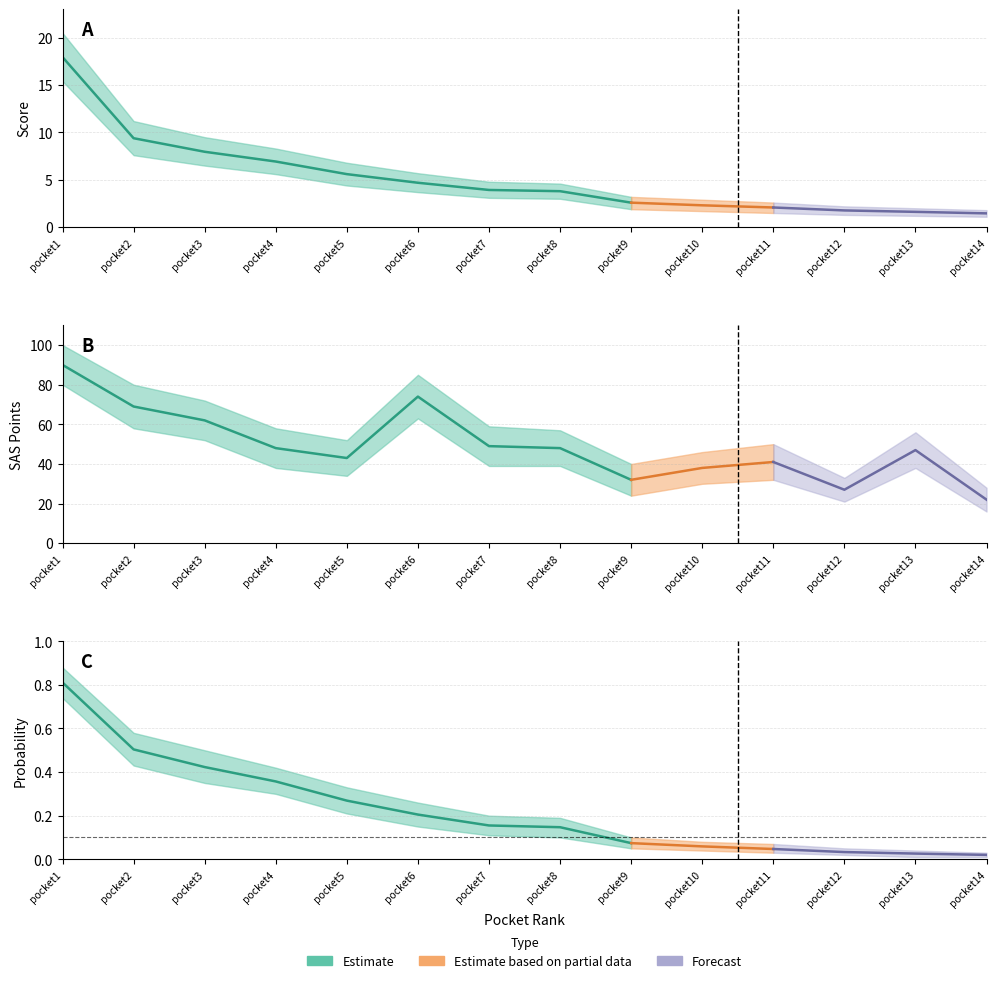

True or false: surf_atoms has a value of 20.4 at pocket12.

False